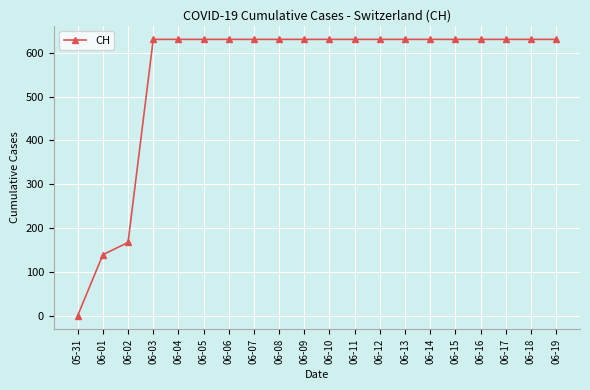

How many data points are less than 631?

3